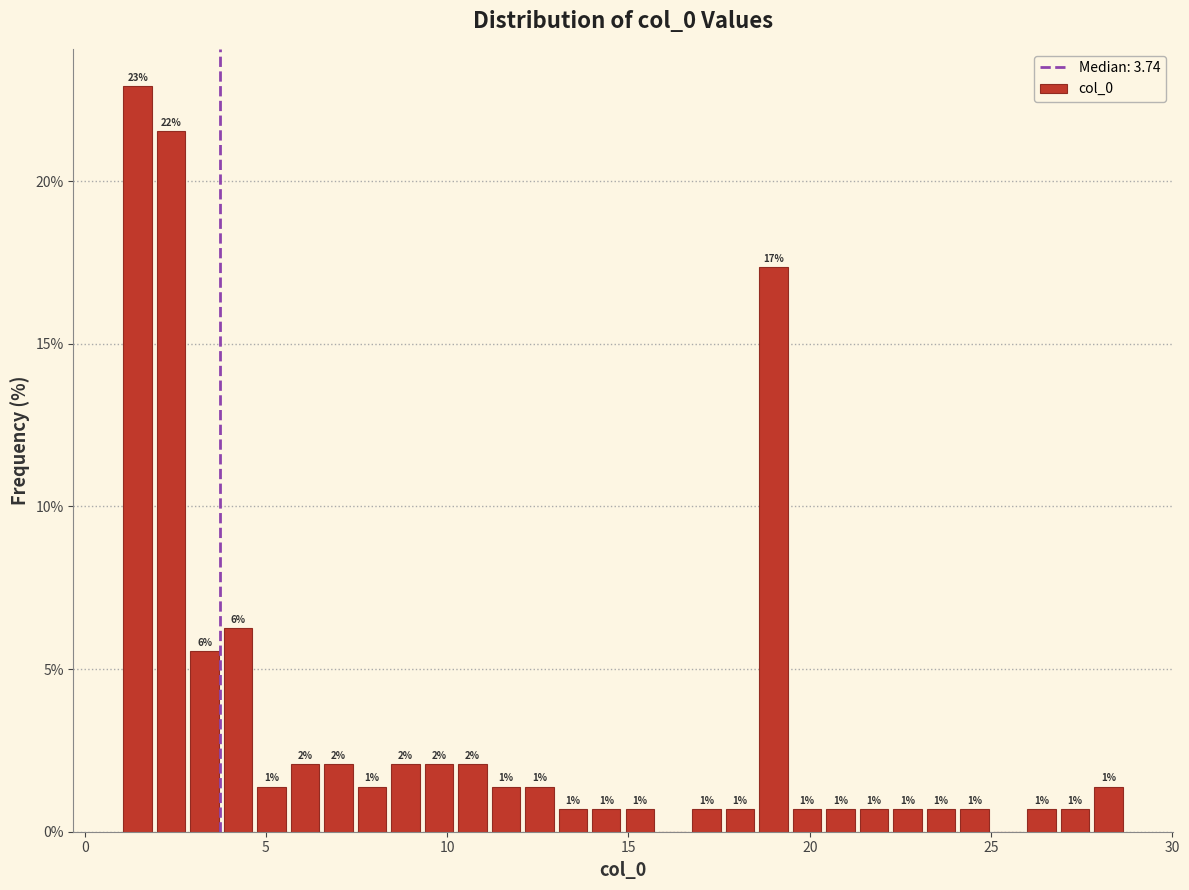

Around what value on the x-axis is the tallest bar? Give the approximate position of its centre, as read against the axis.

1.5